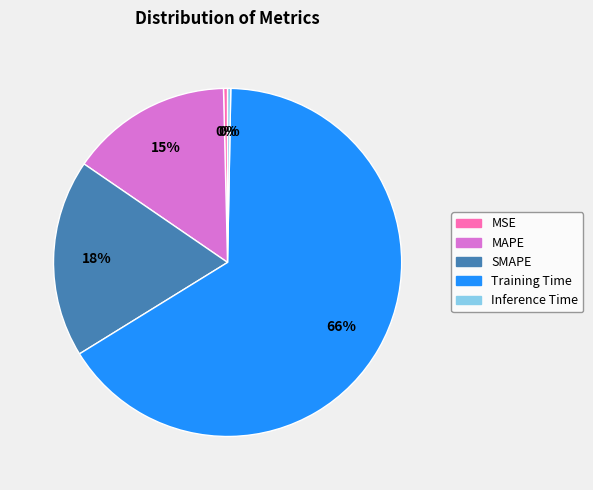

The Inference Time slice represents 0% of the pie. True or false?

True